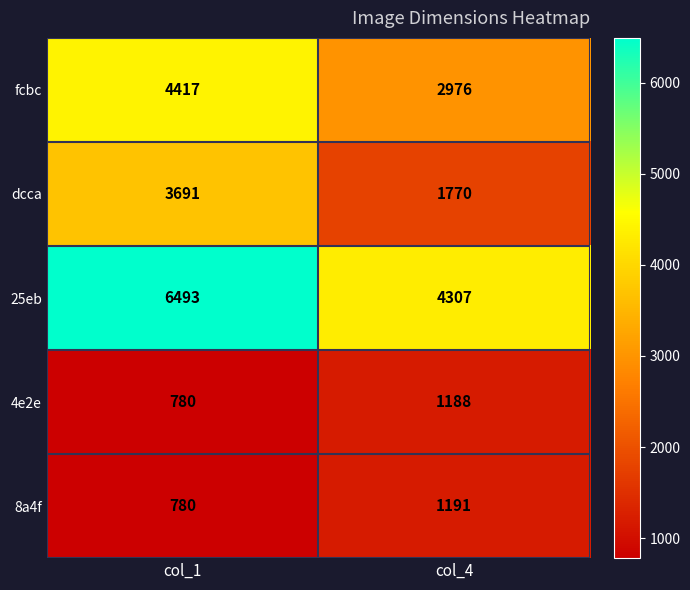

Which series has the widest spread of values?

25eb